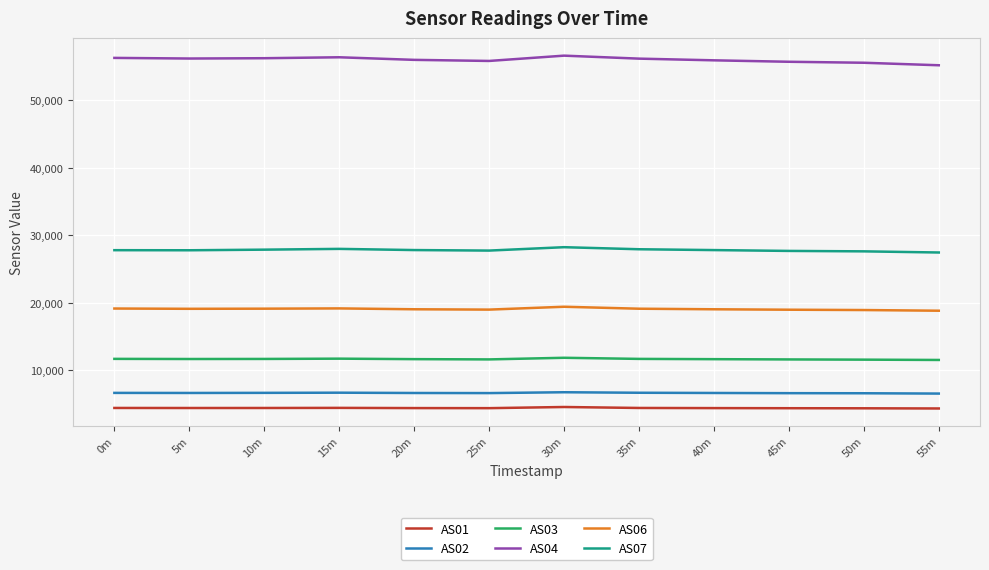

What is the difference between the highest and lowest values at 5m?

51760